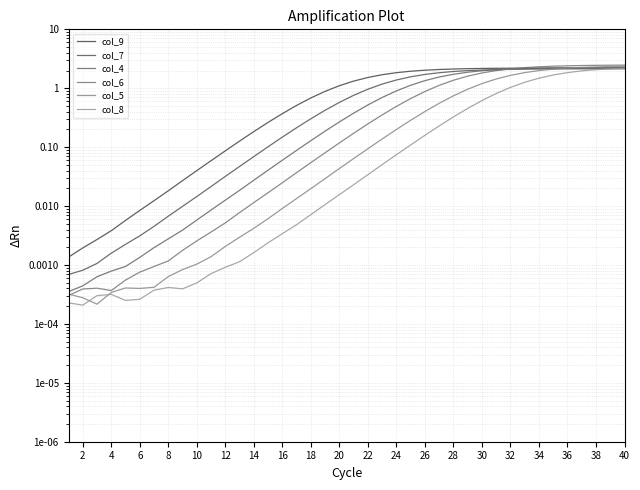

Between 8 and 38, which is larger?

38